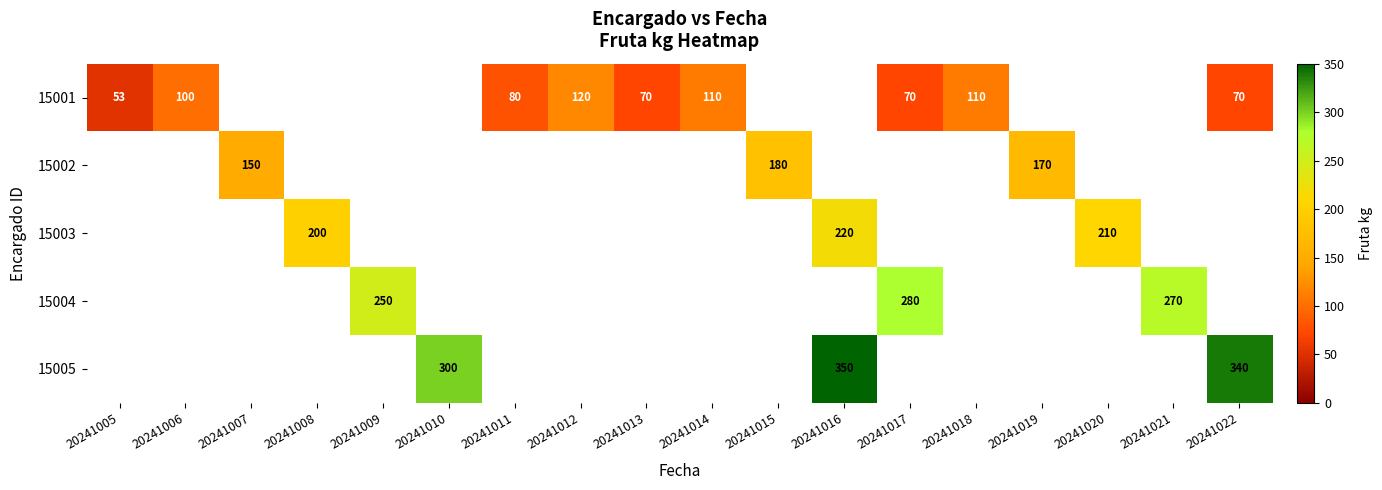

Is the value of 15005 at 20241013 greater than the value of 15002 at 20241020?

No